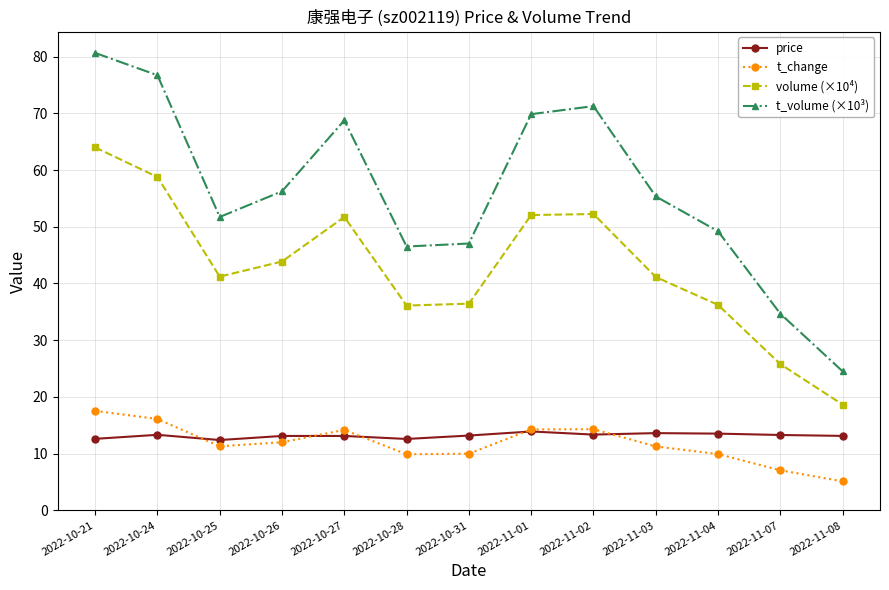

How many series are shown in this chart?

4